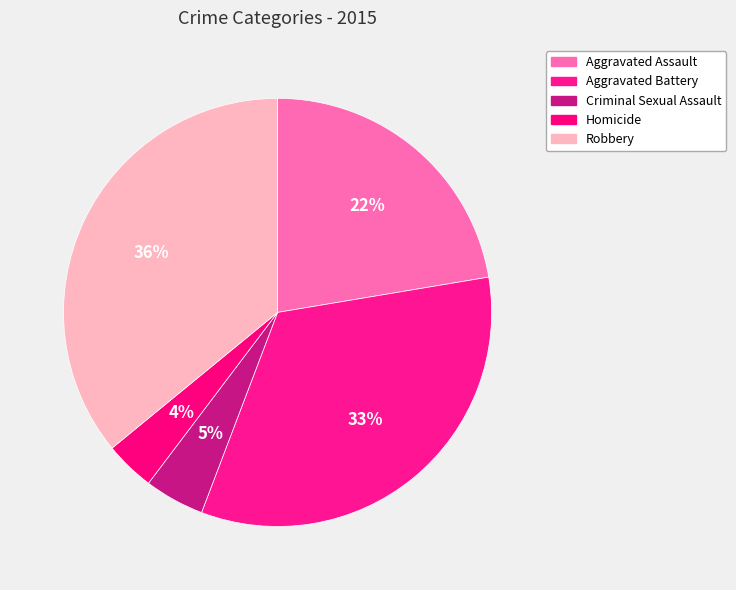

How many segments does this pie chart have?

5